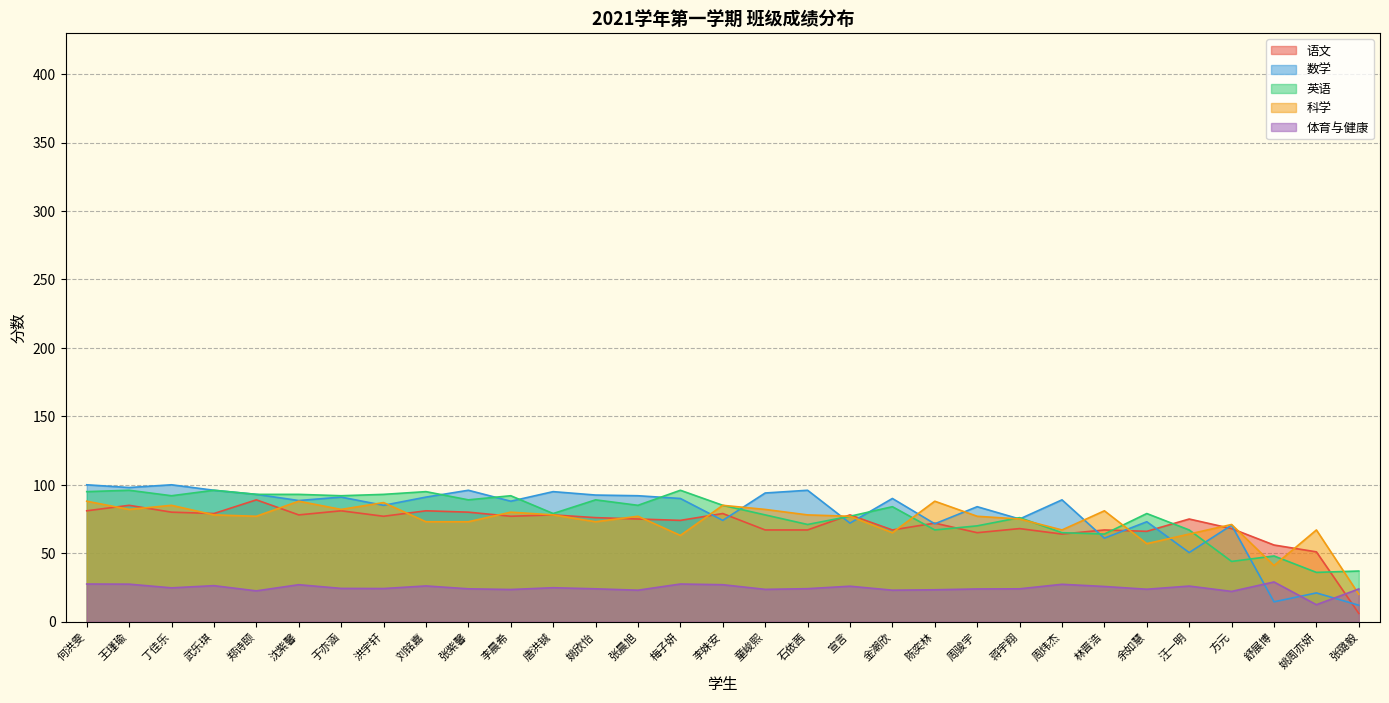

How many interior local peaks does the 数学 series have?

11